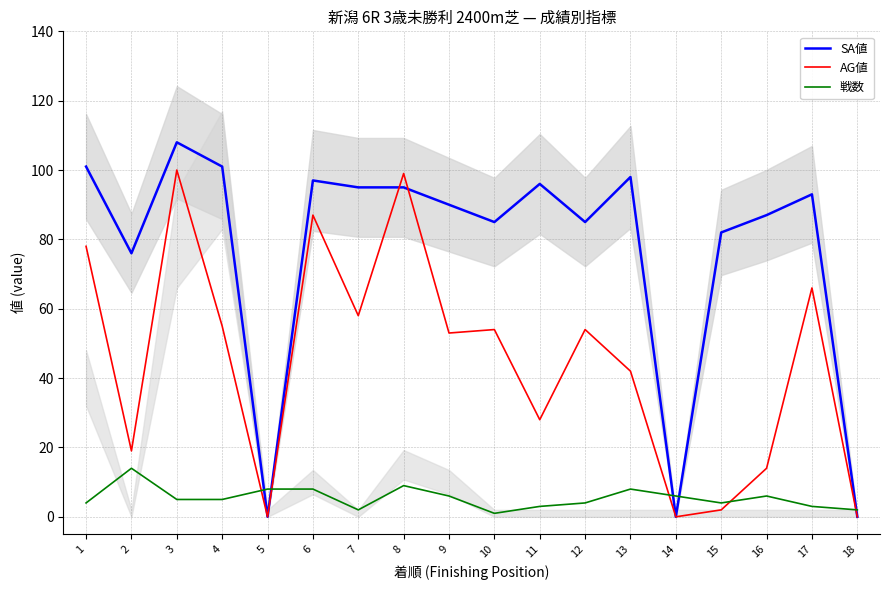

At which category is the sum across all series the highest?

3